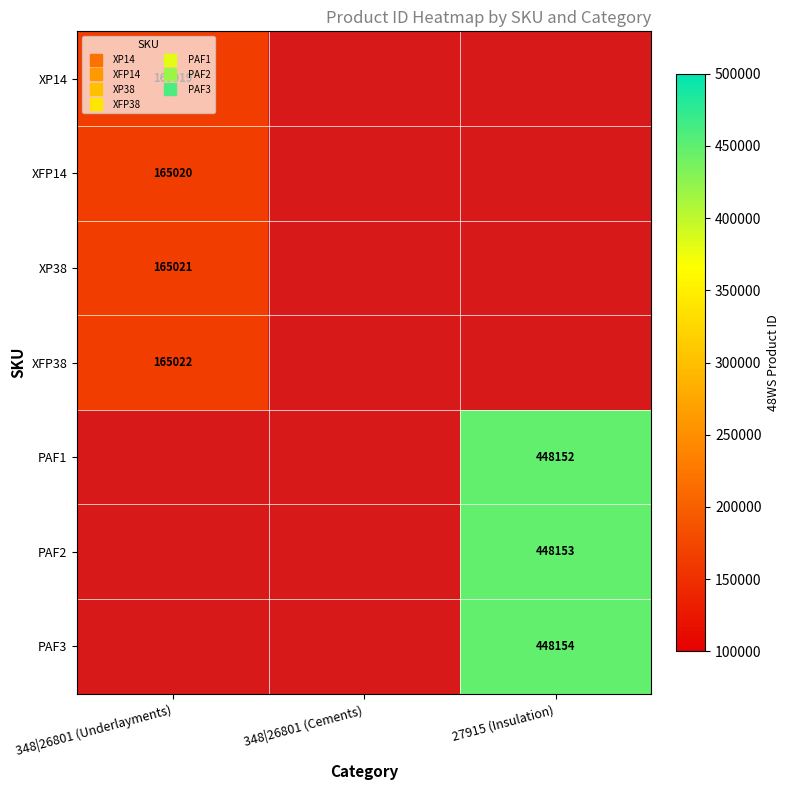

Is the value of XFP14 at 348|26801 (Underlayments) greater than the value of PAF1 at 27915 (Insulation)?

No